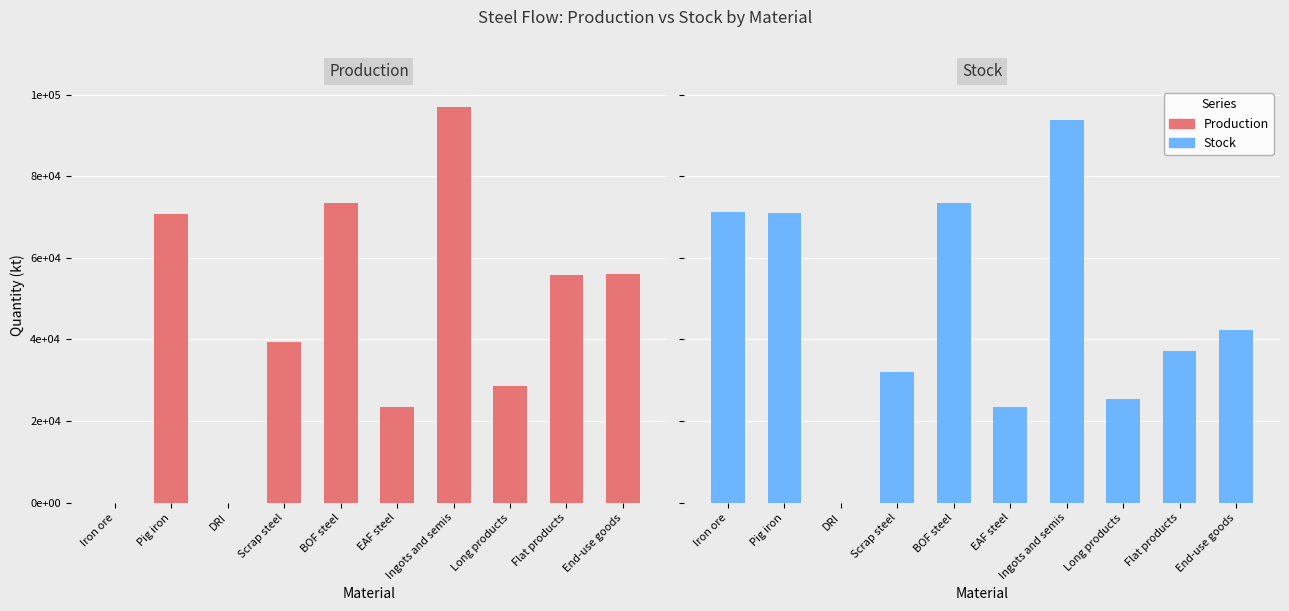

What is the label of the 9th bar from the right?

Pig iron